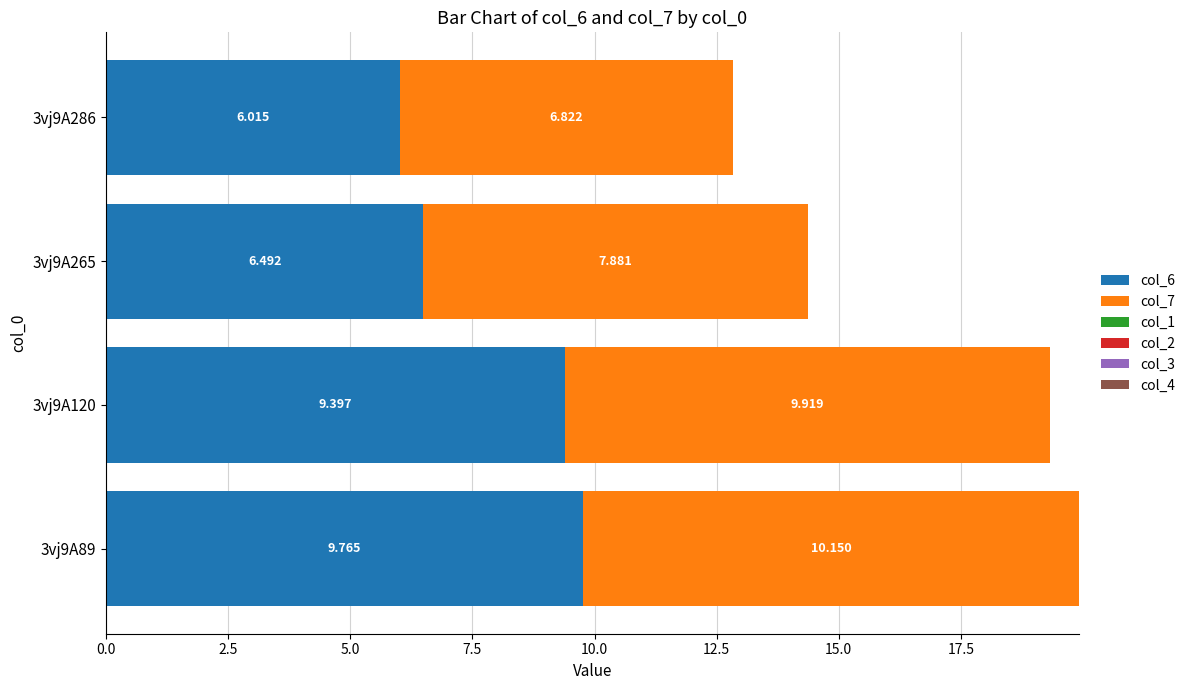

What is the sum of all col_6 values?

31.7